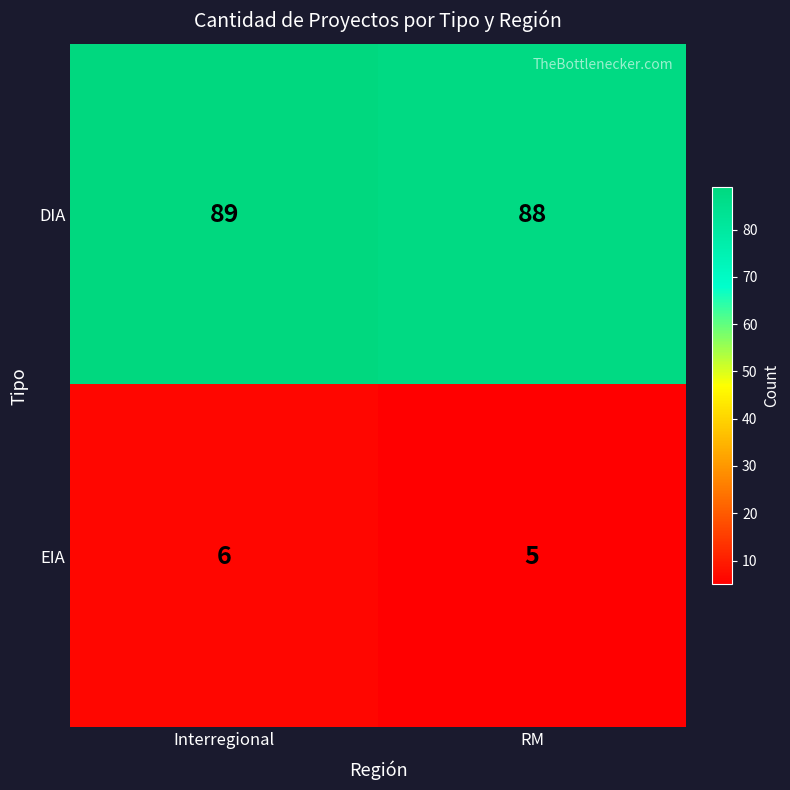

What is the spread (max minus min) of values at Interregional?

83